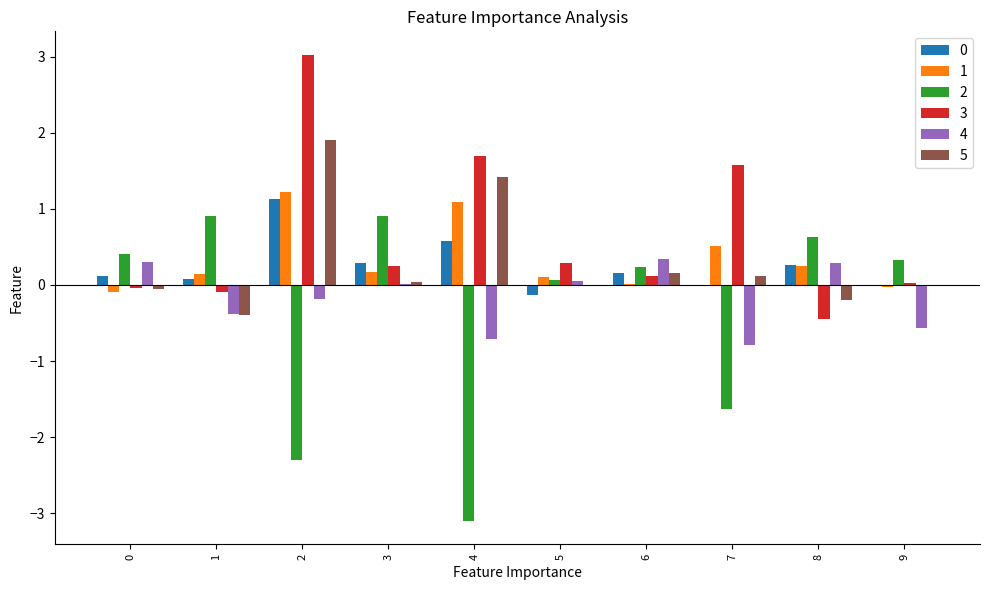

Which series has the largest total across all categories?

3